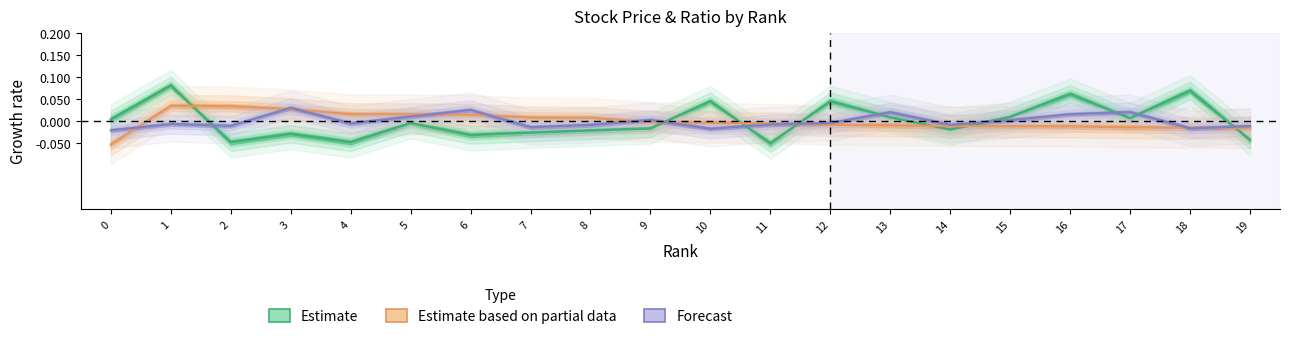

In Forecast, how many points are lower than both neighbors (excluding endpoints)?

6